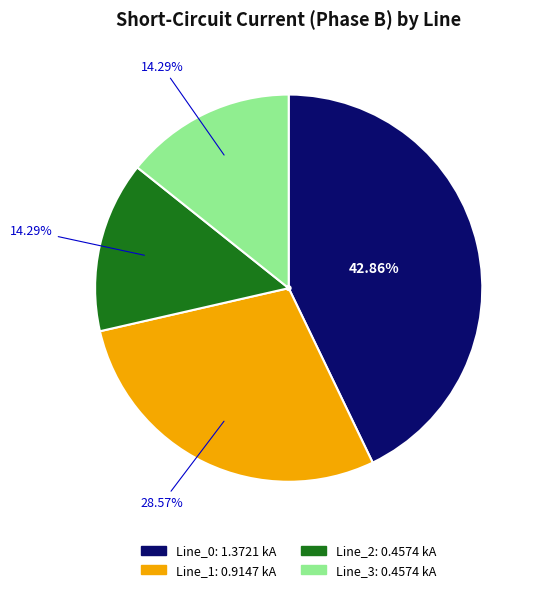

To the nearest percent, what portion does Line_1 represent?

29%